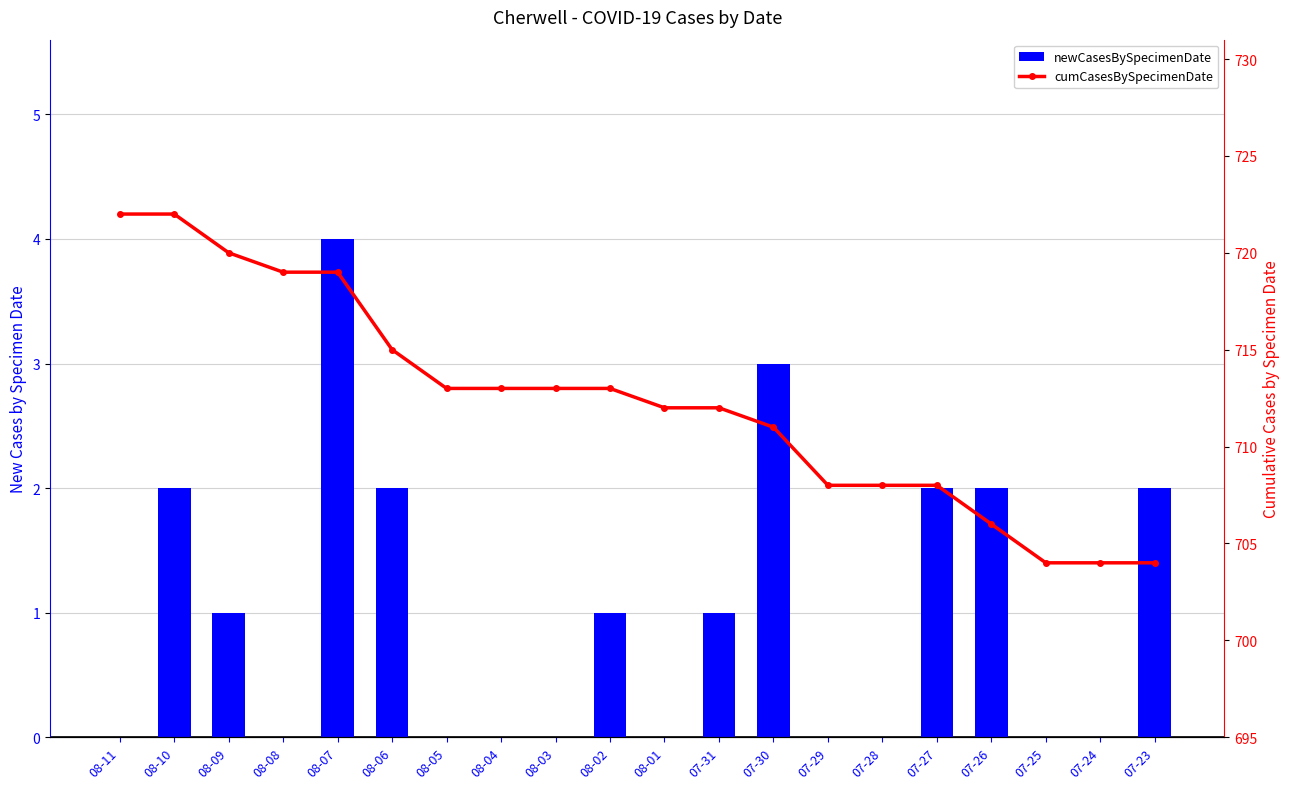

At which category is the sum across all series the highest?

08-10